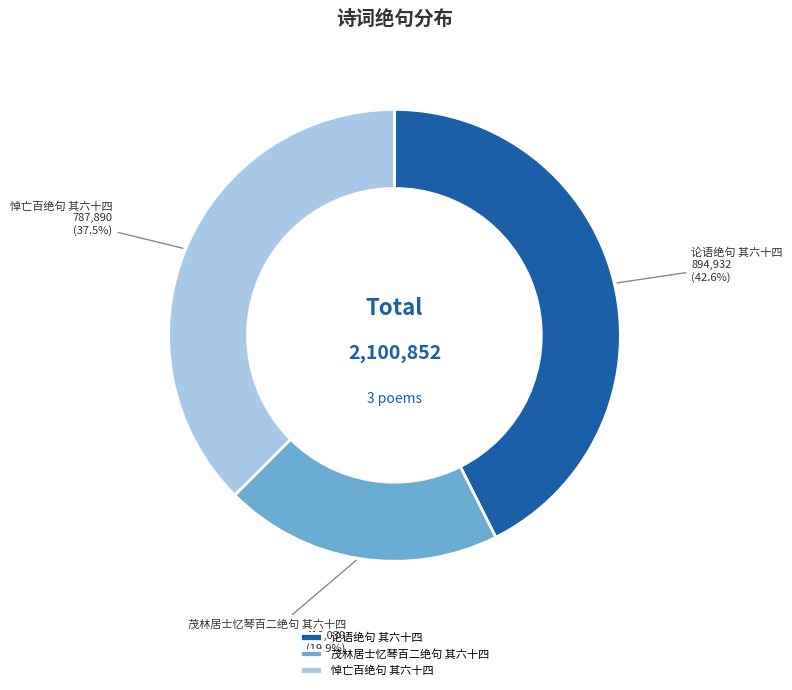

The 悼亡百绝句 其六十四 slice represents 31% of the pie. True or false?

False